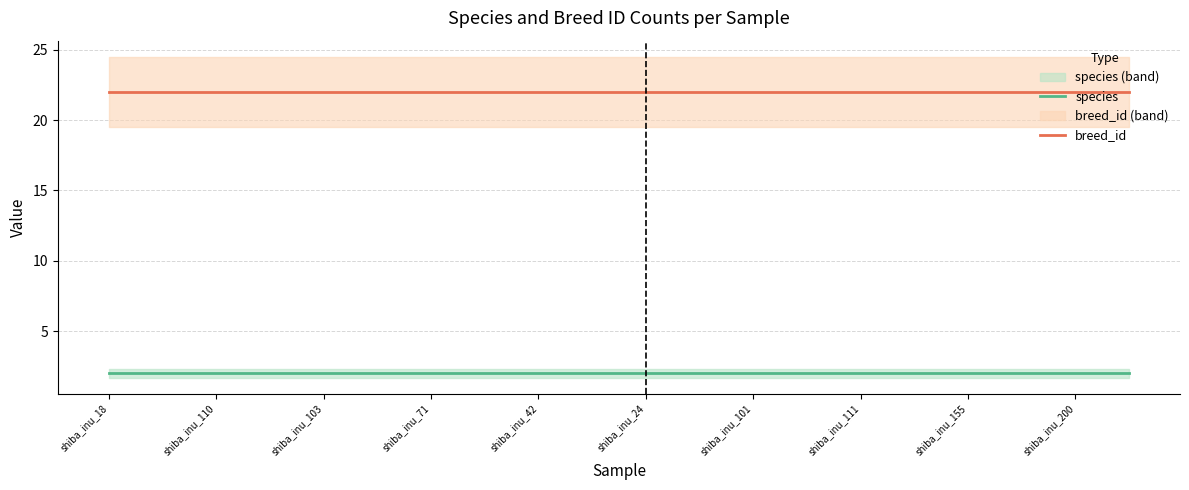

The breed_id series shows 39 at shiba_inu_155. True or false?

False